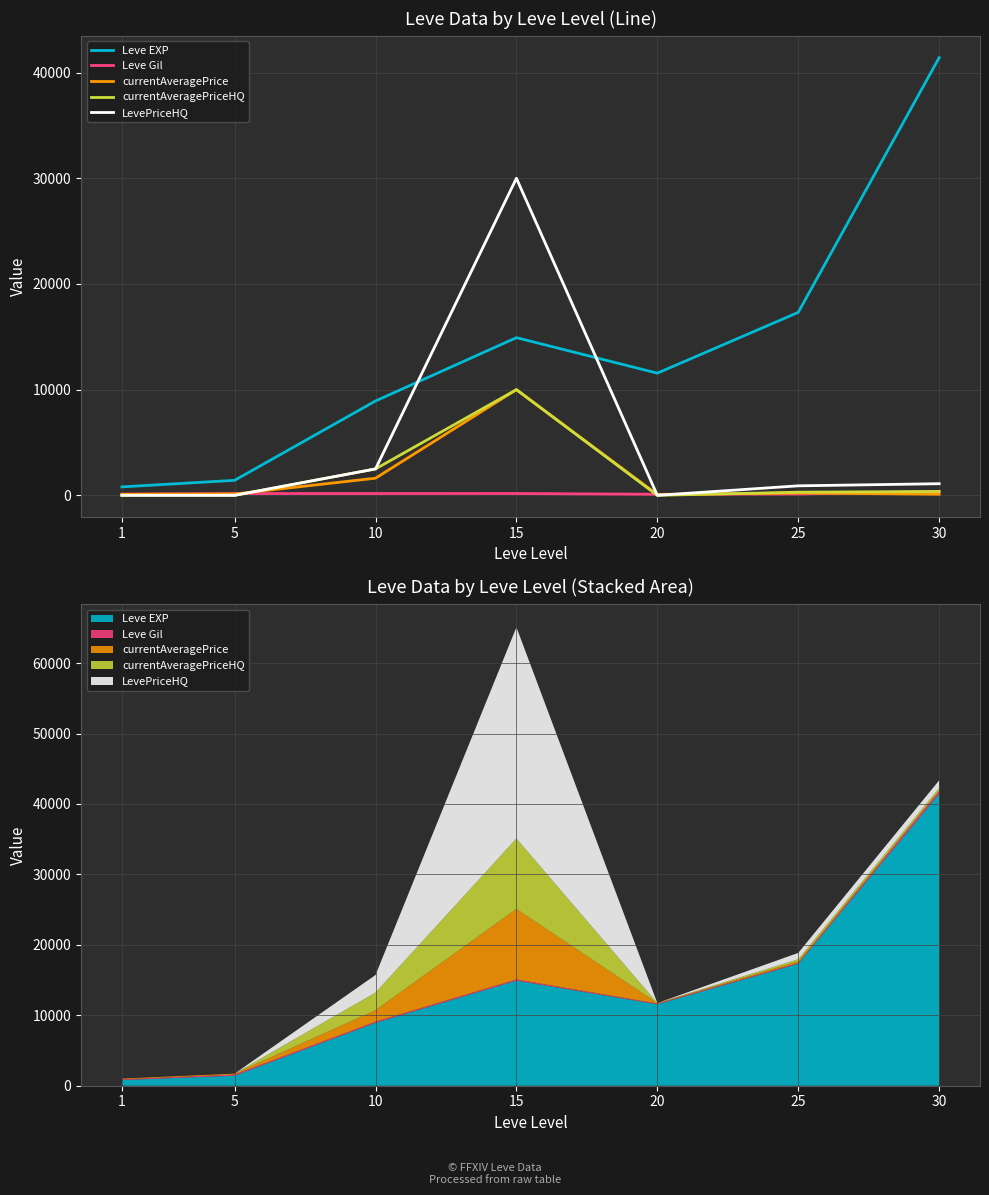

At which category is the sum across all series the highest?

15